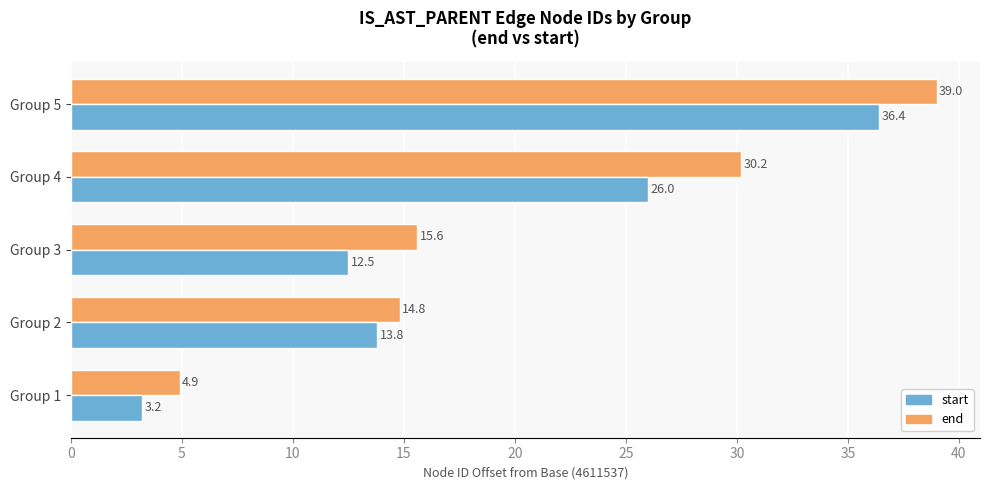

List the labels in order of end value, largest first.

Group 5, Group 4, Group 3, Group 2, Group 1